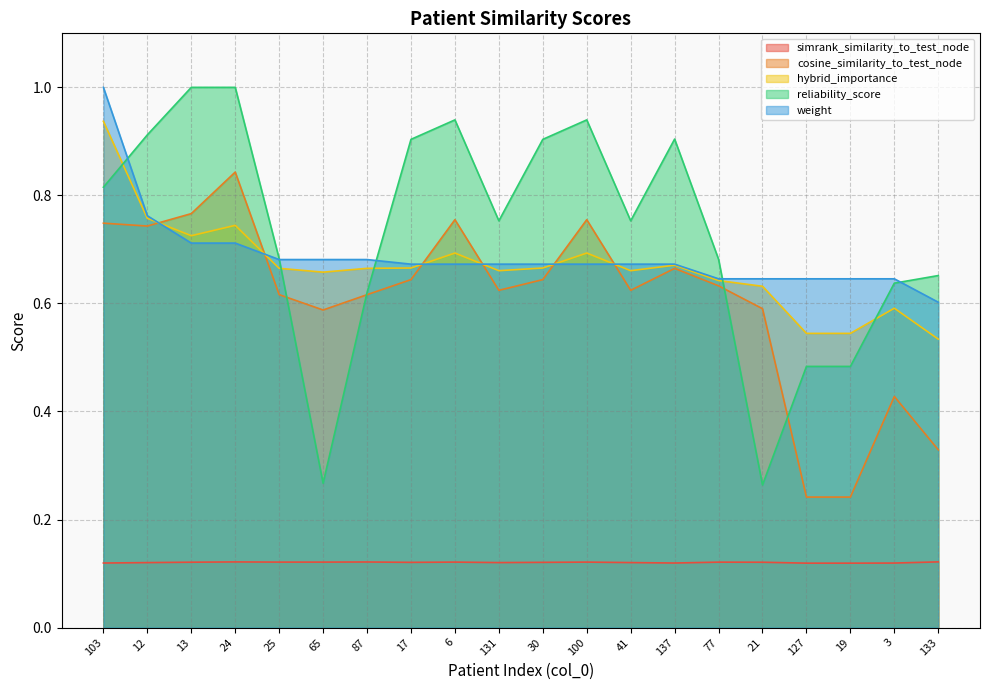

How many intersections are there between hybrid_importance and reliability_score?

5